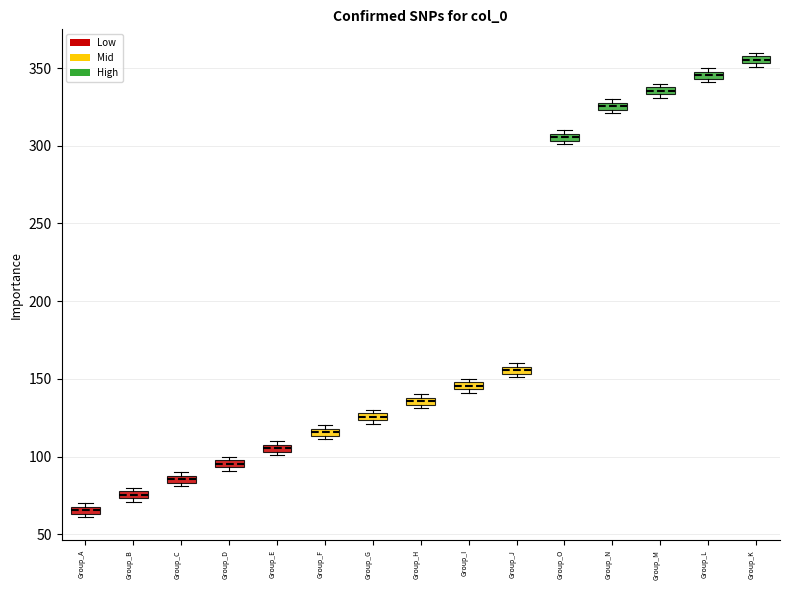

Where is the lower edge of the box for Group_D on the y-axis? The values are not printed on the chart, so give them approximately, as read against the axis.

95